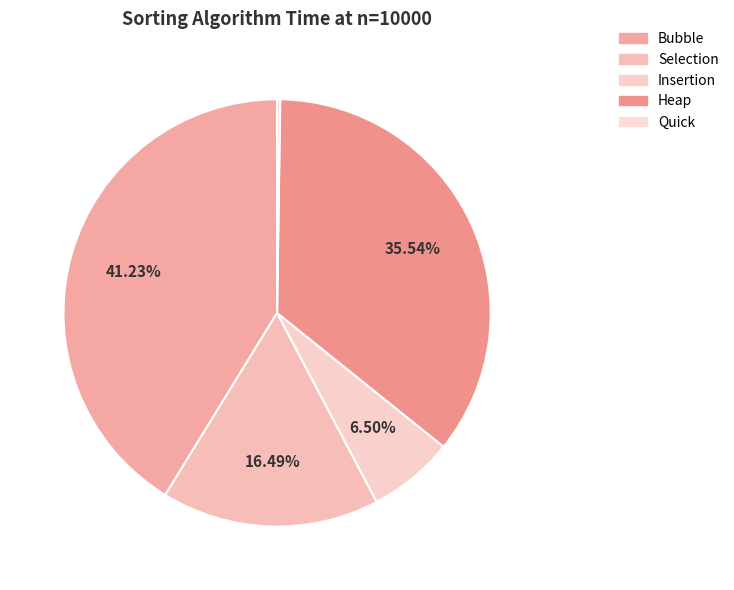

Does any single category account for the majority?

No